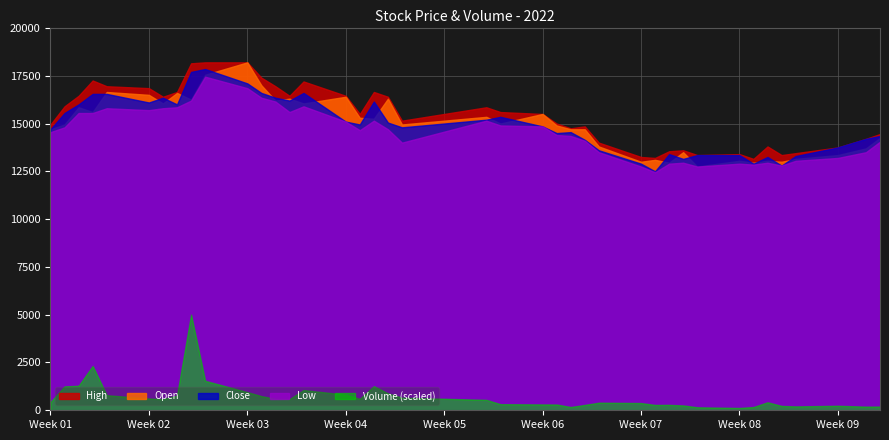

Reading left to right, extract all data points from this chart.

High: 14950	15900	16450	17250	16950	16850	16400	16650	18150	18200	18200	17400	16950	16450	17200	16450	15500	16650	16400	15150	15850	15600	15500	15000	14750	14850	14000	13250	13200	13550	13600	13350	13400	13150	13800	13350	13450	13750	14200	14450
Open: 14700	14950	15850	15600	16650	16500	16050	16600	16250	17550	18200	17000	16200	16300	16050	16400	15300	15250	16300	14950	15350	15000	15500	14900	14700	14700	13800	13000	13100	12950	13500	12750	13050	12950	13050	13000	13150	13350	13700	14250
Close: 14700	15550	16000	16550	16550	16100	16350	16000	17700	17850	17100	16600	16350	16200	16600	15100	14950	16150	15050	14800	15200	15350	14850	14500	14550	14150	13600	12900	12500	13400	13150	13350	13350	12900	13250	12800	13300	13750	14200	14350
Low: 14550	14800	15550	15550	15800	15700	15800	15850	16200	17450	16850	16350	16150	15600	15900	15100	14650	15150	14700	14000	15150	14900	14850	14400	14350	14100	13500	12750	12450	12900	12950	12750	12900	12850	12950	12800	13050	13200	13500	14050
Volume: 1482394	4301171	4417310	7980208	2718156	2121424	1997526	2641634	17219522	5308113	3272495	2551235	2060972	2003979	3647224	2804988	2055620	4342258	3052076	2263488	1878443	1099230	1053882	1042671	588379	966329	1367474	1303881	963087	975348	876471	540630	417667	585928	1441066	784548	699039	811799	658647	669844